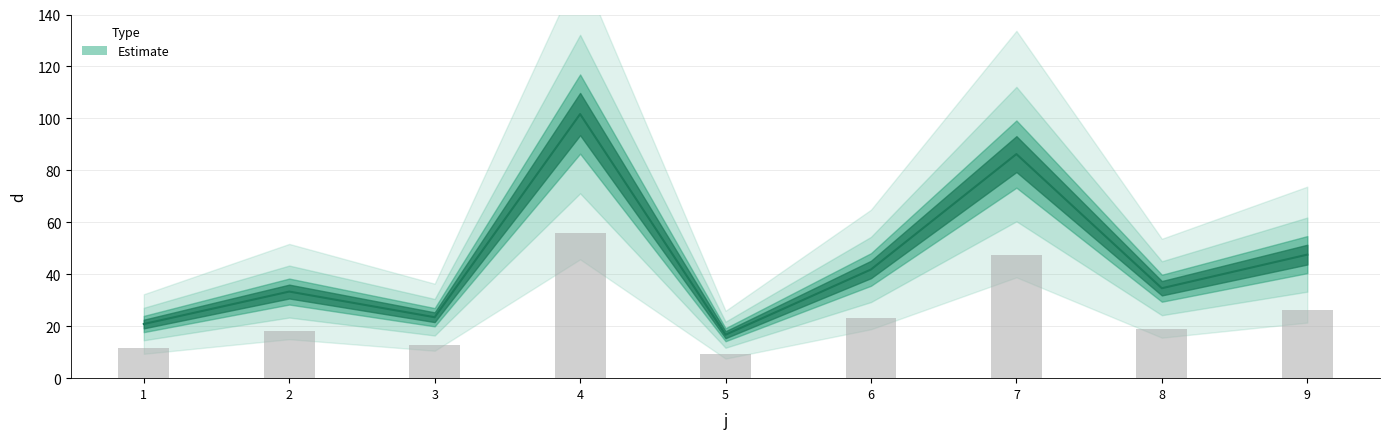

Which category has the highest value across all series?

4